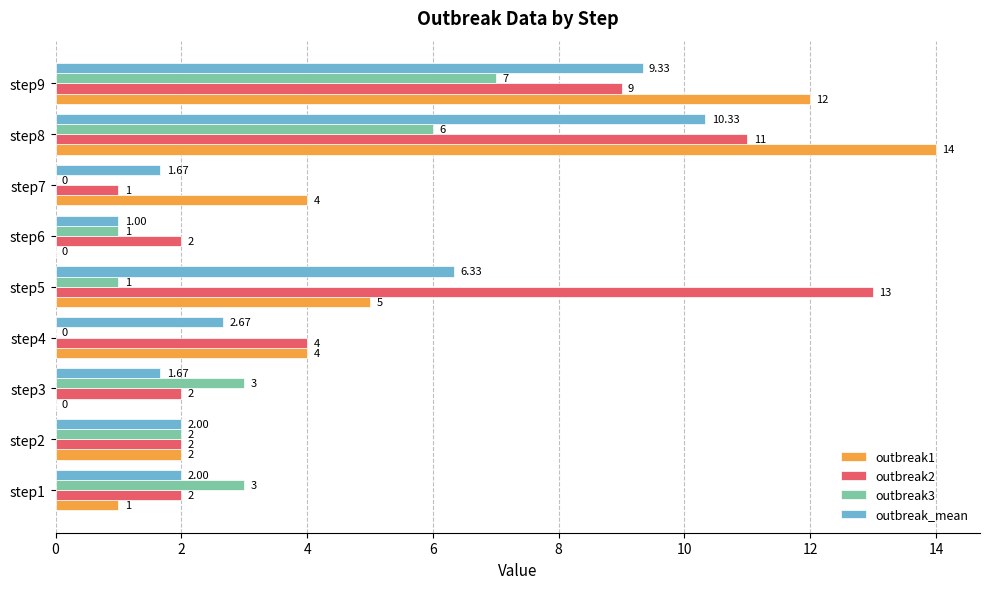

At which label is outbreak_mean closest to 5?

step5